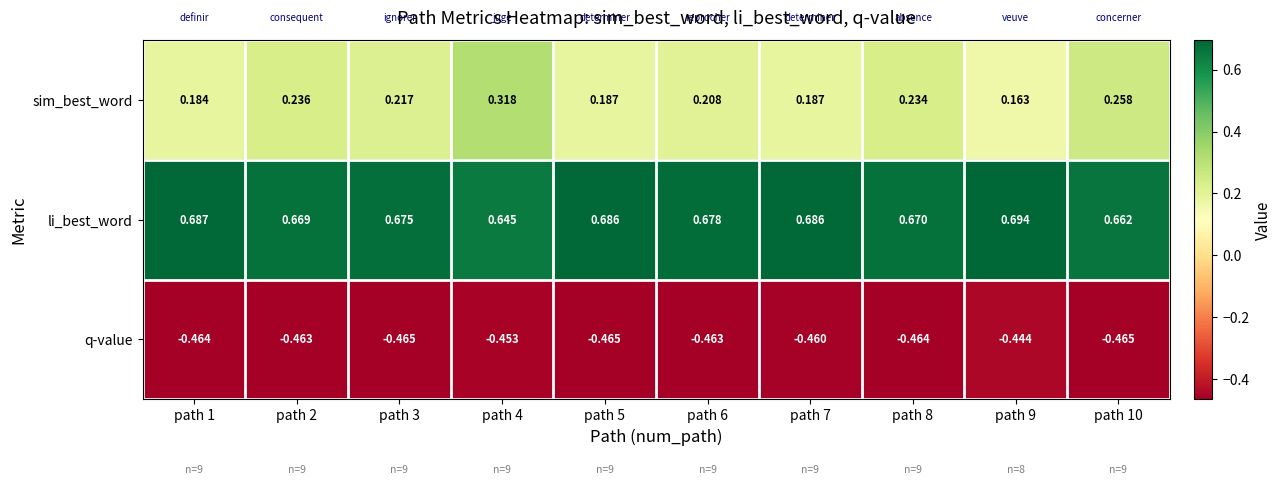

Which series has the largest range (max minus min)?

sim_best_word